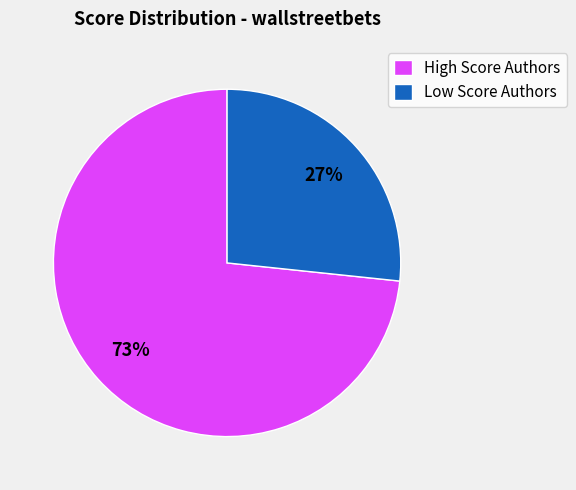

How many slices are in this pie chart?

2